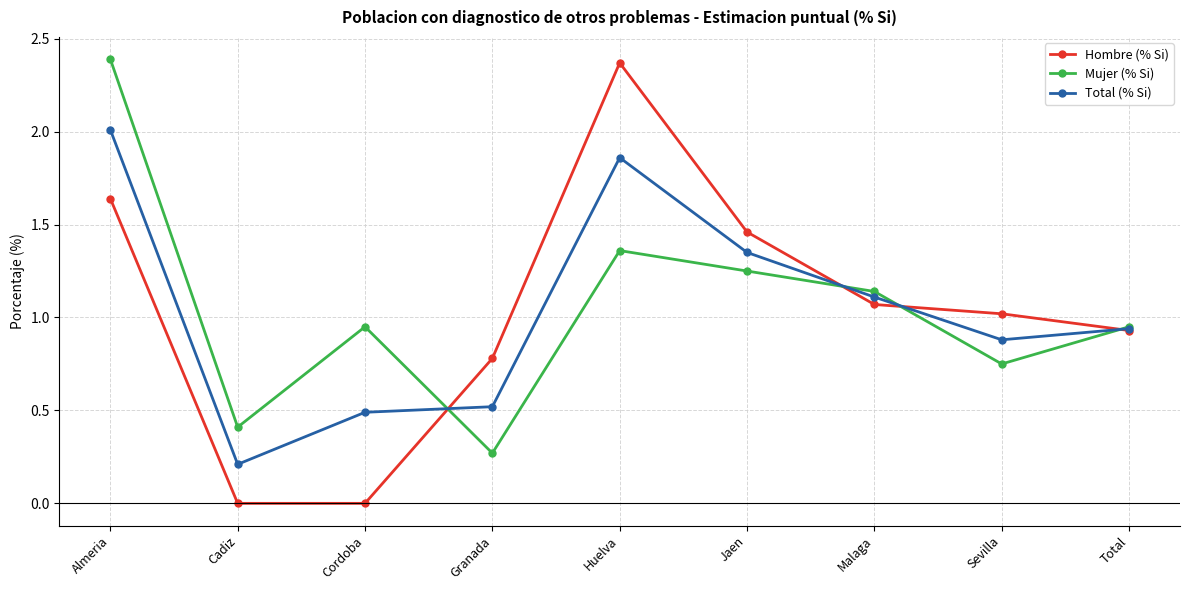

At Cadiz, list the series in order from largest to smallest.

Mujer (% Si), Total (% Si), Hombre (% Si)